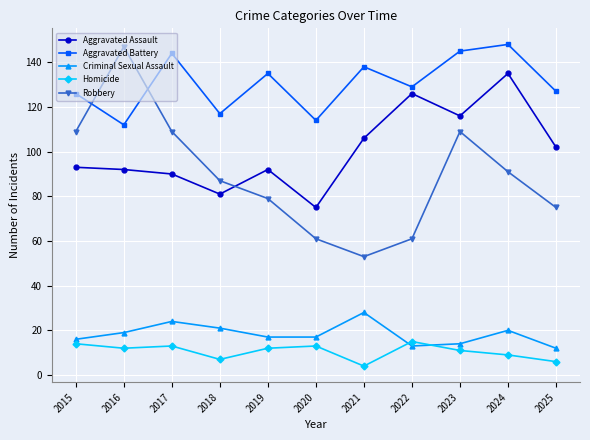

How many lines are shown in the chart?

5